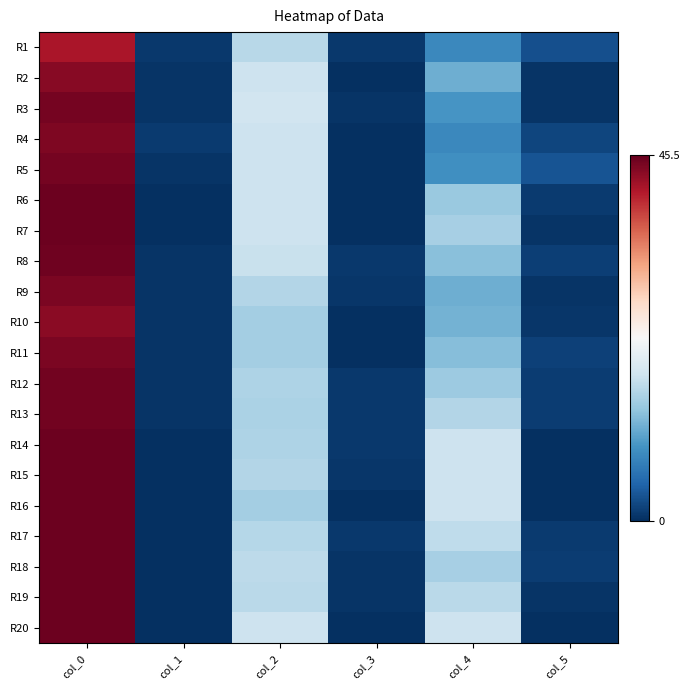

Rank the series at col_1 from lowest to highest value.

R6, R7, R14, R15, R16, R17, R18, R19, R20, R8, R9, R11, R12, R13, R10, R2, R3, R5, R1, R4